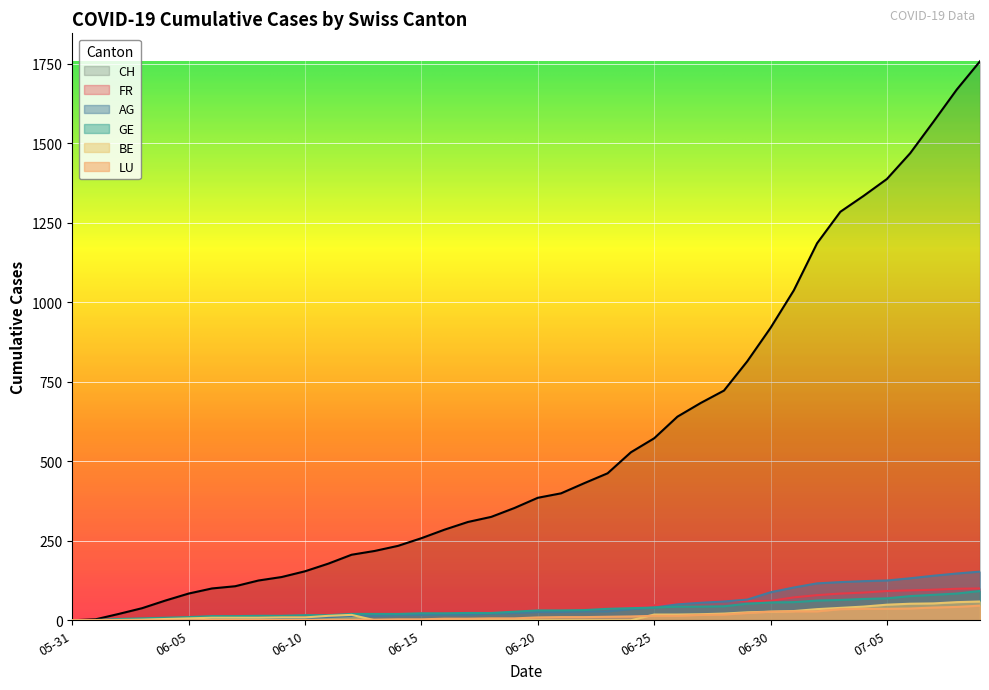

What is the label of the 34th point from the right?

2020-06-06